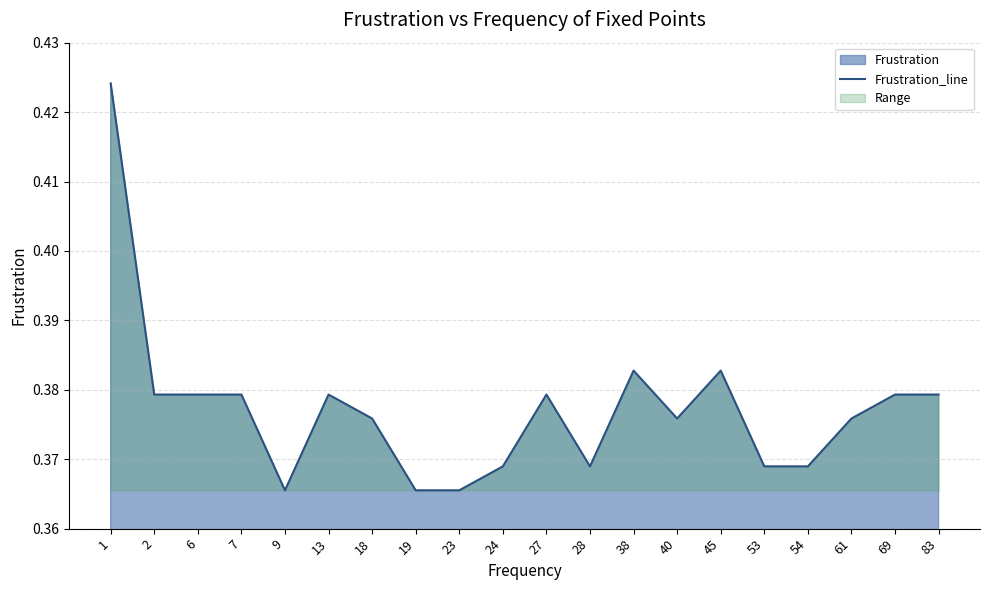

Is it true that the value at 18 is 0.4?

True